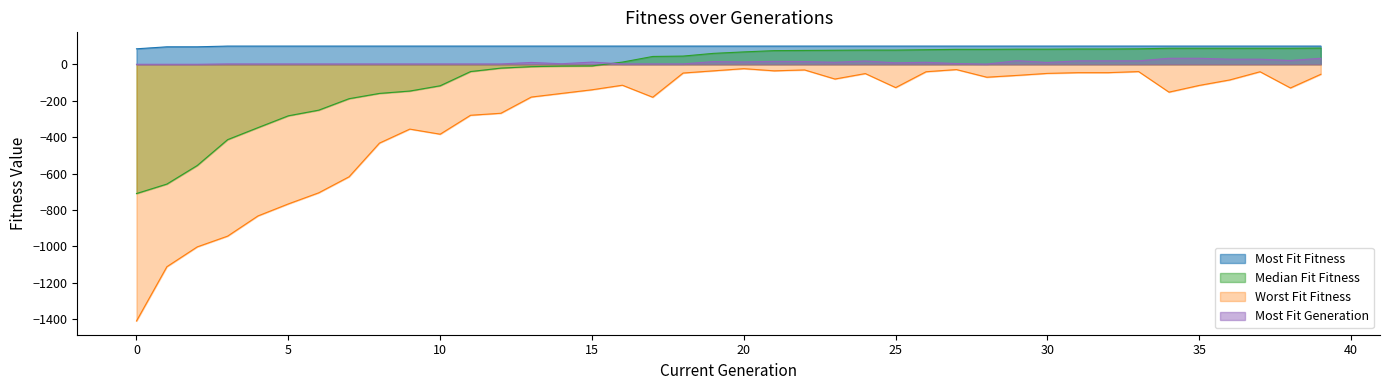

How many interior local peaks does the Most Fit Generation series have?

7